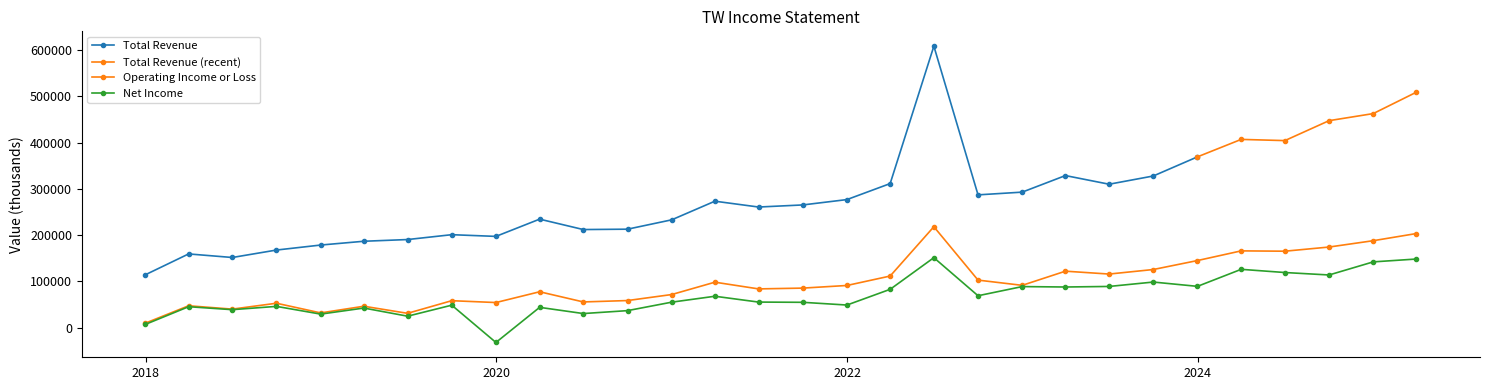

How many data points in Total Revenue are above 273400?

14